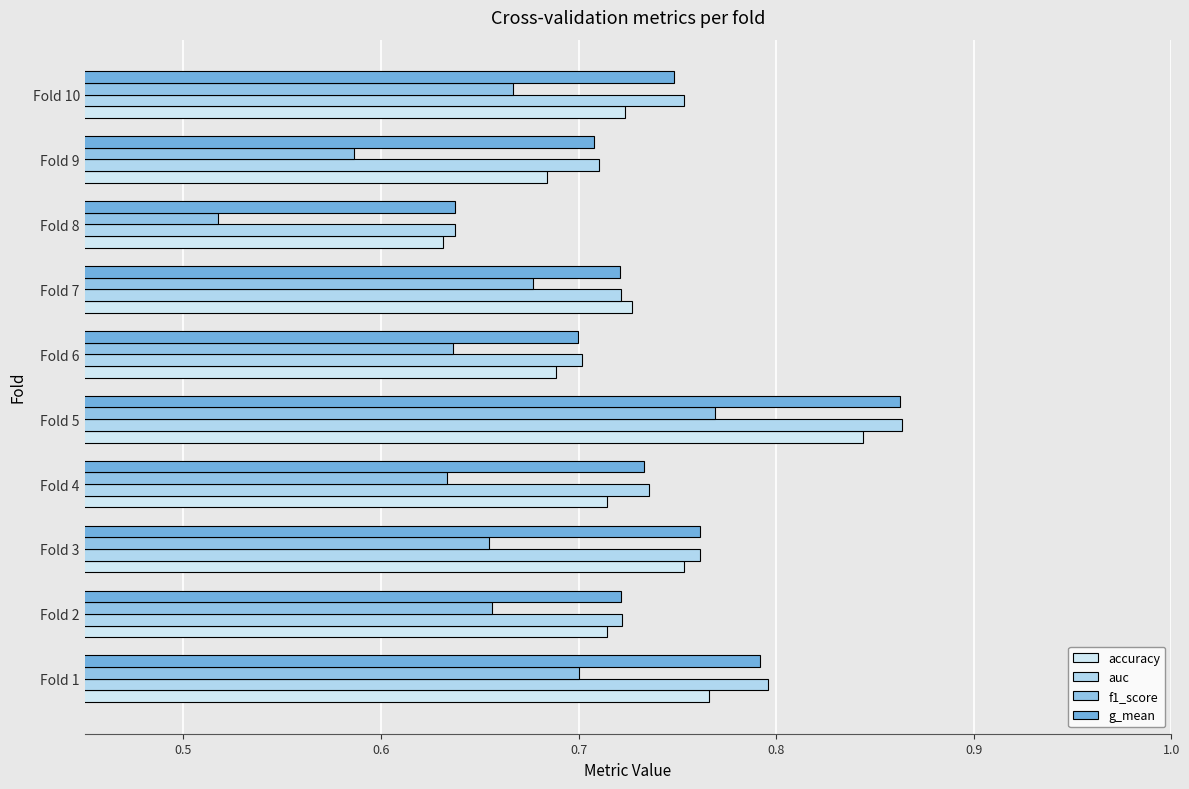

What is the smallest value displayed?

0.5